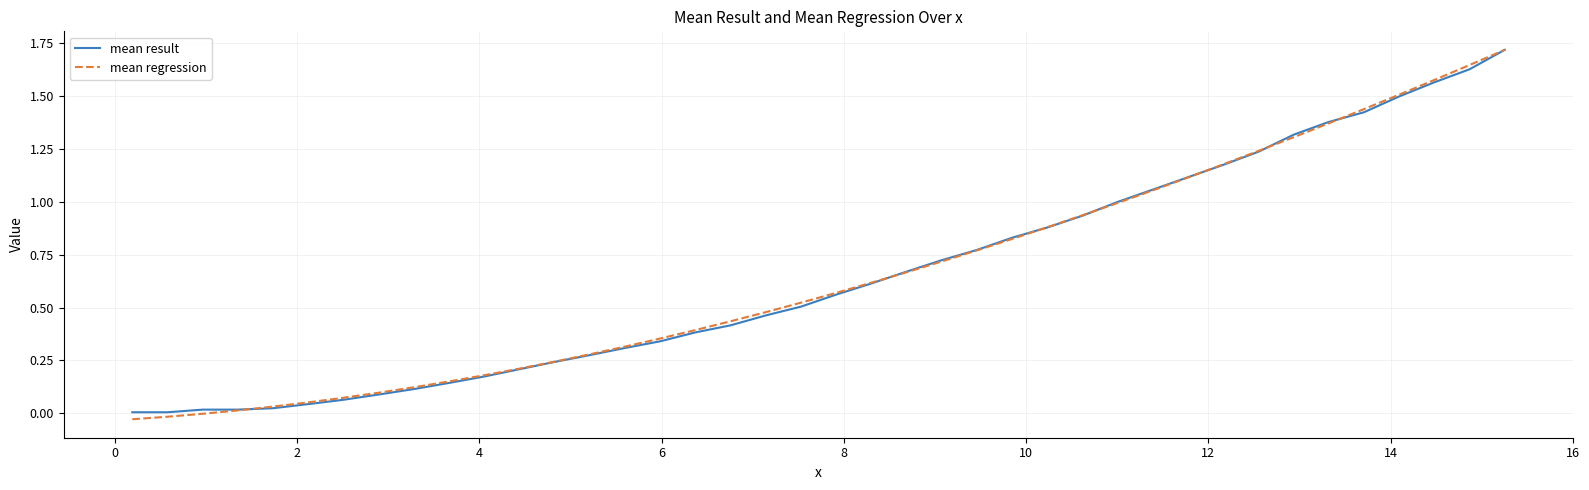

What is the maximum value for mean regression?

1.7